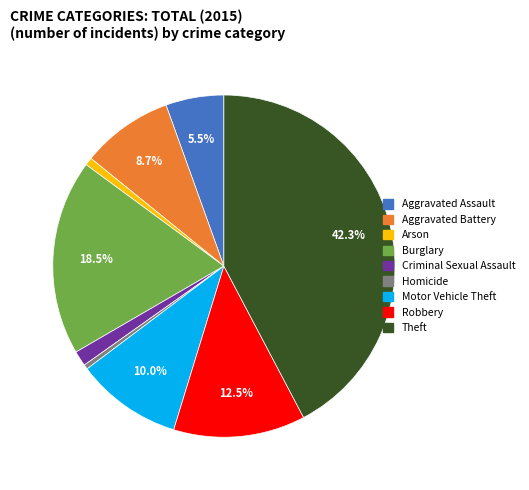

Which category has the biggest portion of the pie?

Theft